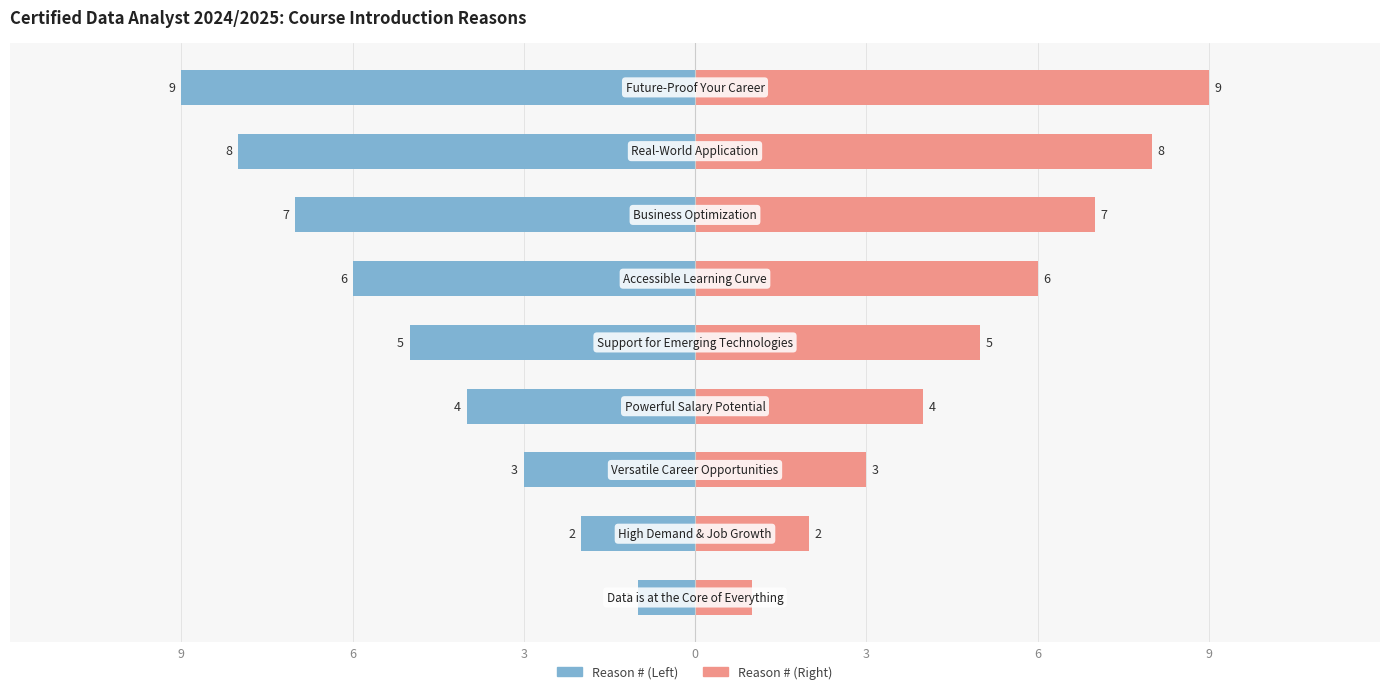

True or false: Reason # has a value of 1 at 6.

False